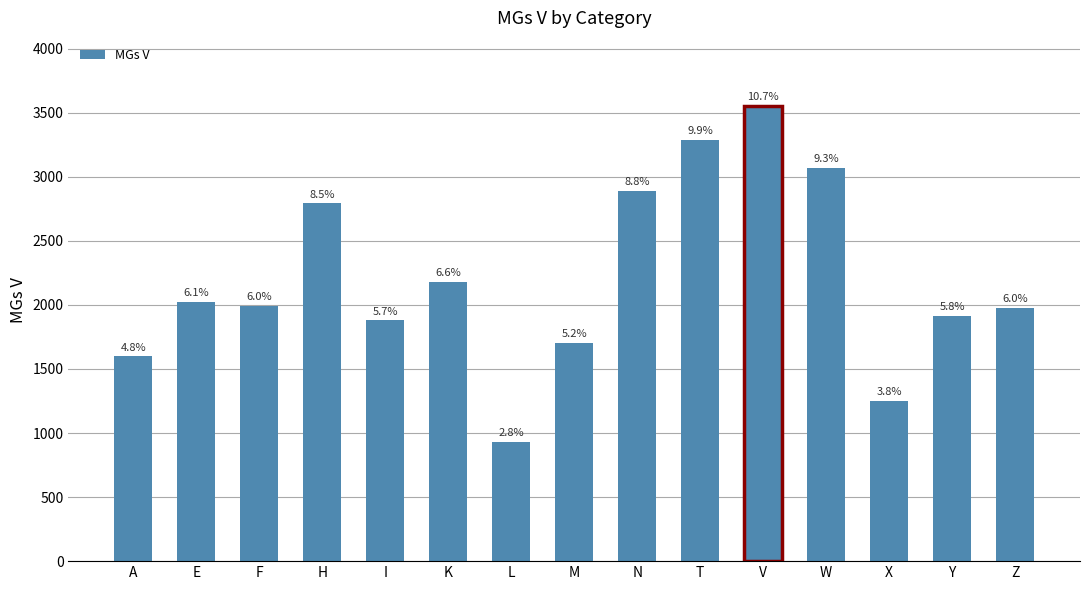

What is the label of the 8th bar from the right?

M